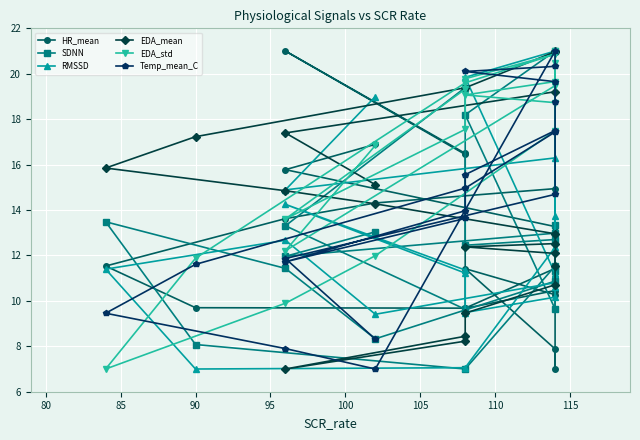

Reading left to right, extract all data points from this chart.

HR_mean: 16.9	15.8	13.3	11.1	11.4	9.7	9.7	11.5	13.6	14.3	14.9	10.3	11.4	7.9	7.0	10.5	9.7	16.4	21.0	16.5
SDNN: 13.0	12.0	13.0	11.3	11.5	7.0	8.1	13.5	11.4	8.3	10.9	9.6	18.2	21.0	13.3	12.7	12.4	19.4	13.3	9.6
RMSSD: 19.0	14.9	16.3	13.7	12.4	7.1	7.0	11.4	12.7	9.4	10.8	11.2	19.8	21.0	10.6	10.2	9.5	11.4	14.3	11.2
EDA_mean: 15.1	17.4	19.2	21.0	21.0	19.4	17.2	15.8	14.8	14.3	13.0	12.5	12.4	12.1	11.5	10.7	9.5	8.2	7.0	8.4
EDA_std: 16.8	12.2	19.5	21.0	20.9	19.6	11.9	7.0	9.9	12.0	17.5	18.7	19.1	19.7	20.5	20.9	19.8	17.6	13.6	19.3
Temp_mean_C: 8.3	11.9	14.7	17.5	17.4	15.0	11.6	9.5	7.9	7.0	21.0	20.3	20.1	19.7	18.8	17.5	15.6	13.6	11.7	14.0